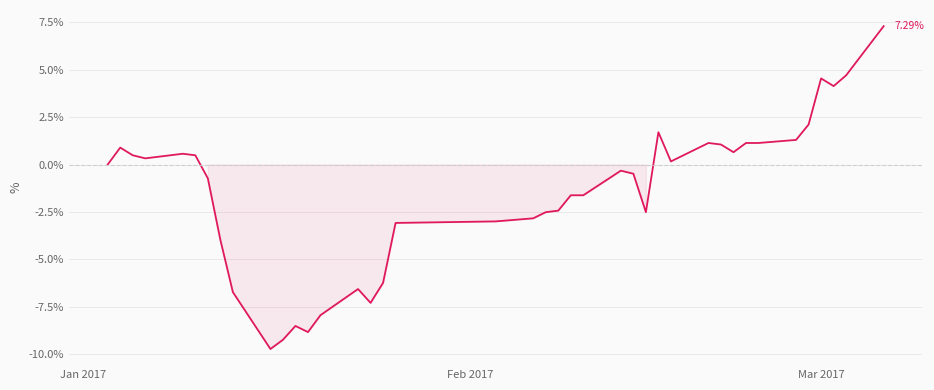

How many categories are shown in the chart?

40